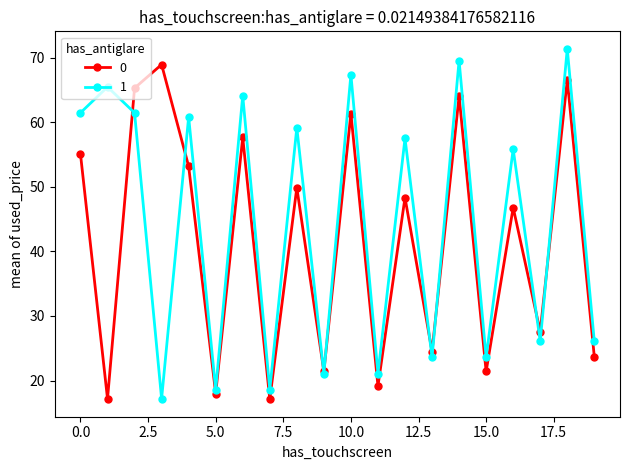

In 1, how many points are higher than both neighbors (excluding endpoints)?

9